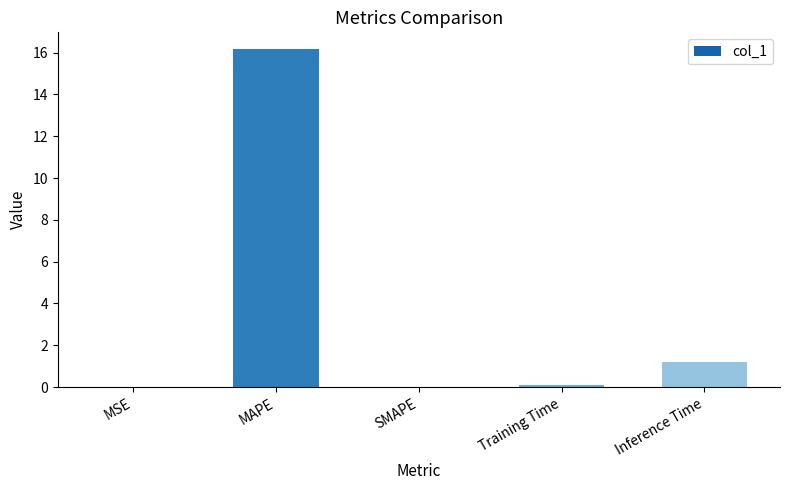

Where is the data nearest to the value 8?

Inference Time